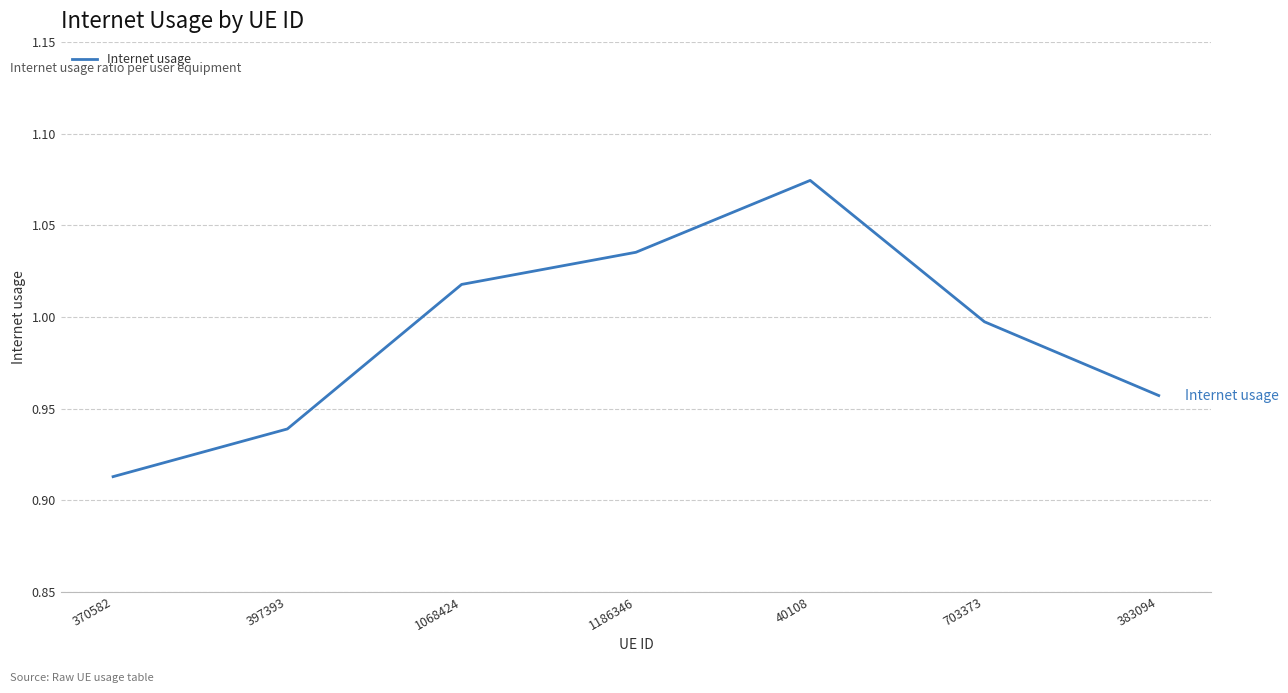

The chart shows a value of 1.0 at 1068424. True or false?

True